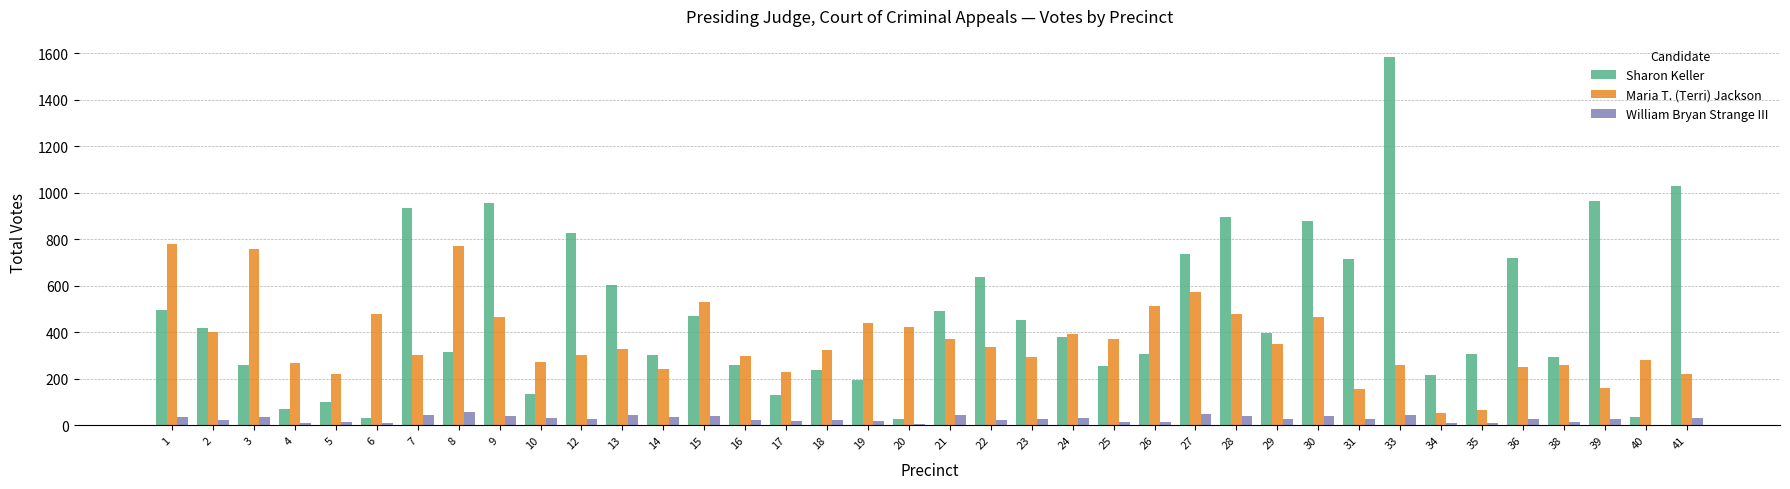

What is the approximate value of Maria T. (Terri) Jackson at 9, to the nearest 10?

470